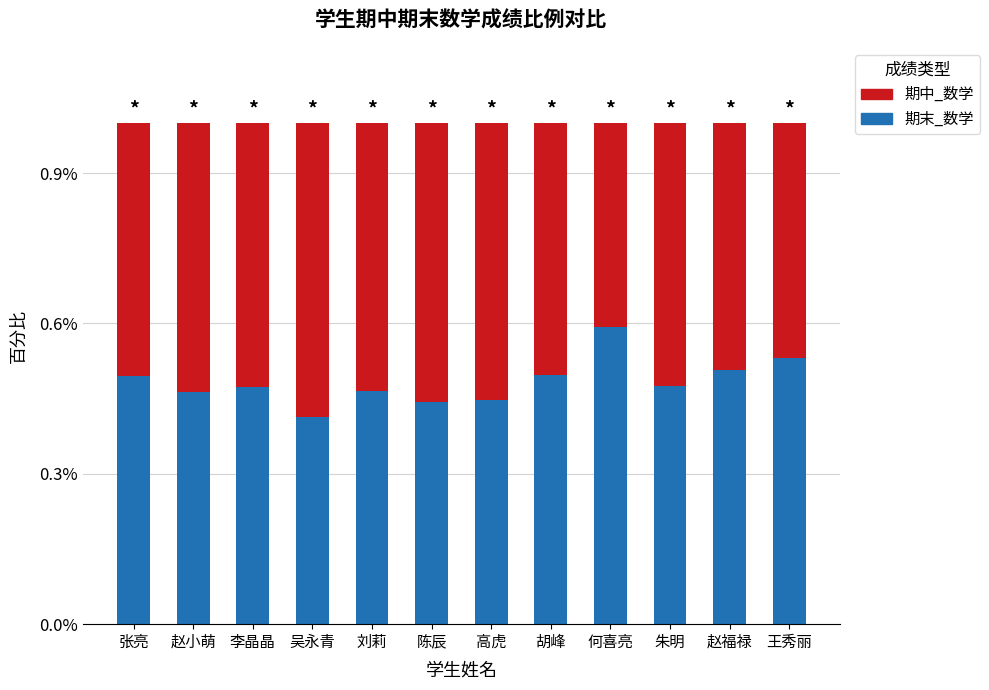

At which label does 期末_数学 reach its peak?

何喜亮